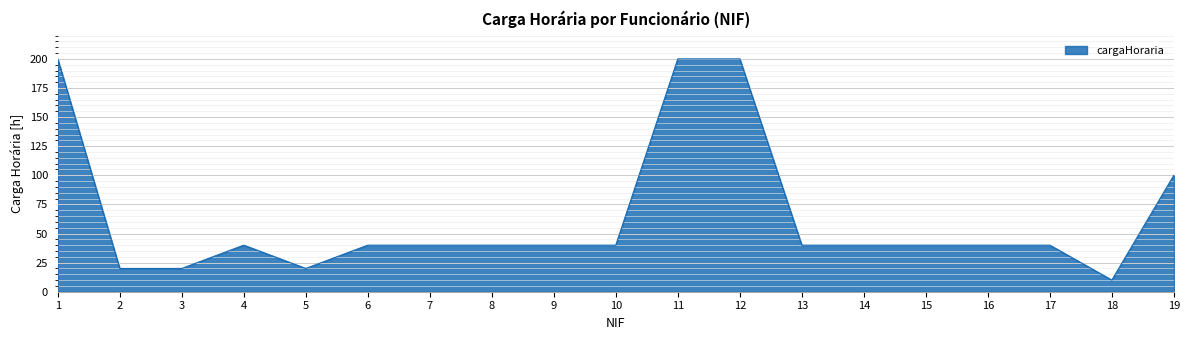

Reading left to right, what are all the values shown in this chart?

1=200	2=20	3=20	4=40	5=20	6=40	7=40	8=40	9=40	10=40	11=200	12=200	13=40	14=40	15=40	16=40	17=40	18=10	19=100